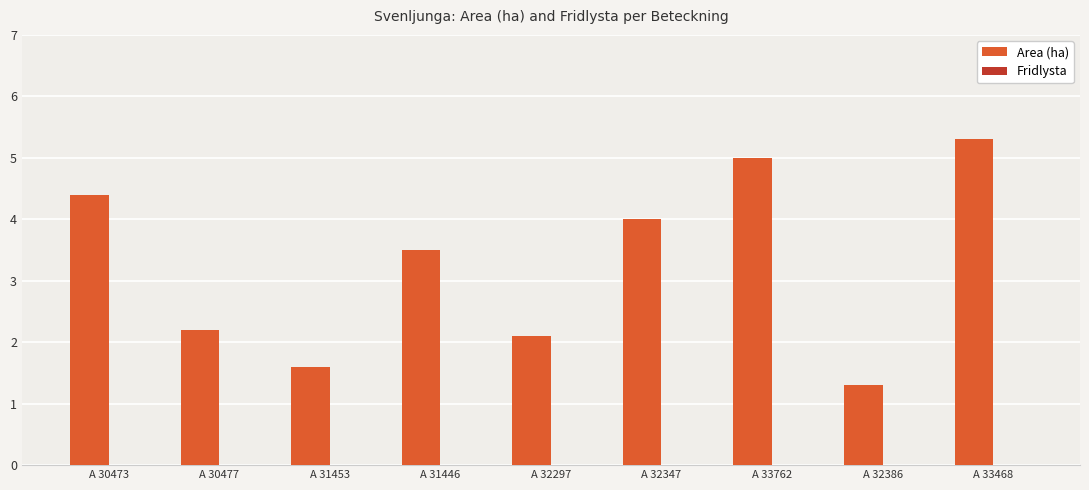

How many distinct data groups are displayed?

1